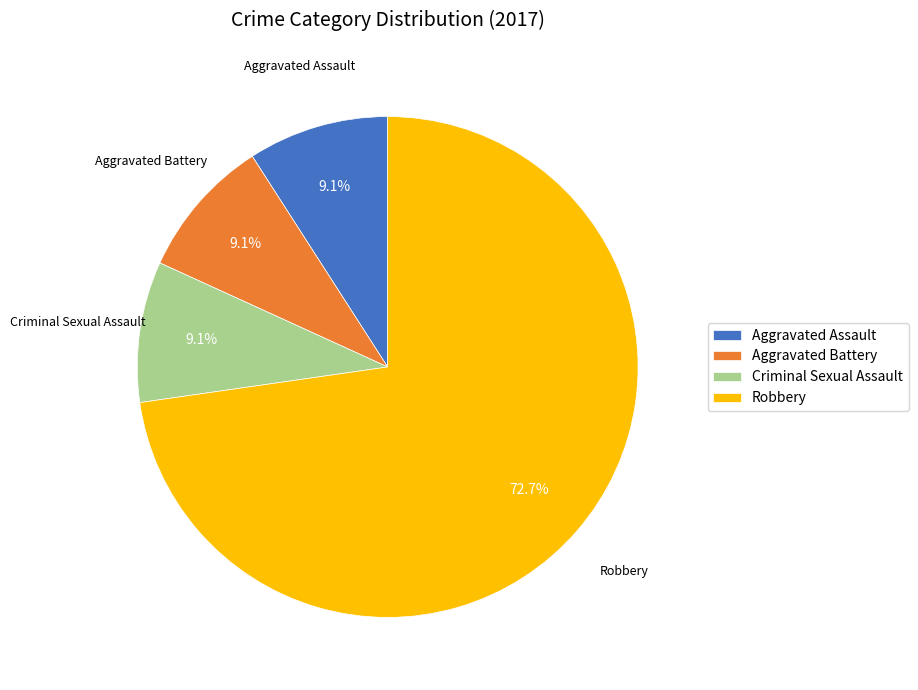

Which slice represents more than half of the pie?

Robbery